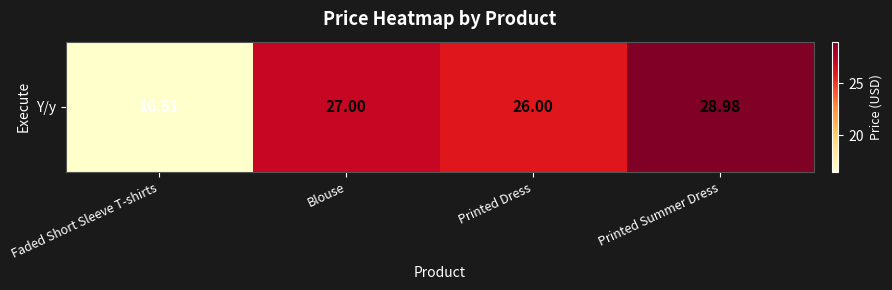

At which label does the data first exceed 27?

Printed Summer Dress